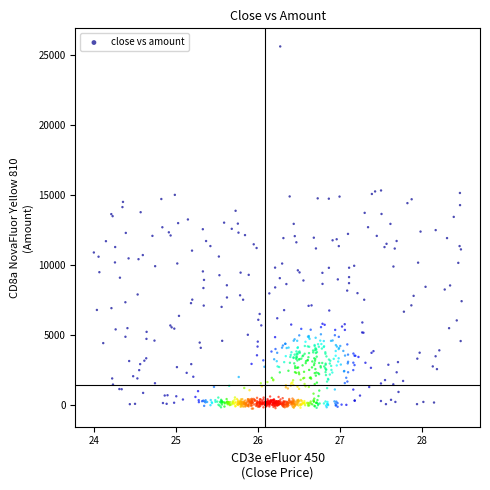

What is the range of Y values (max minus min)?

25914.3